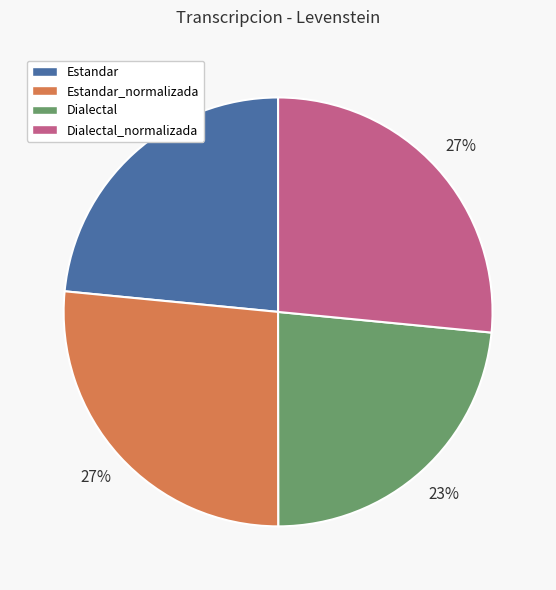

To the nearest percent, what is the average slice percentage?

25%